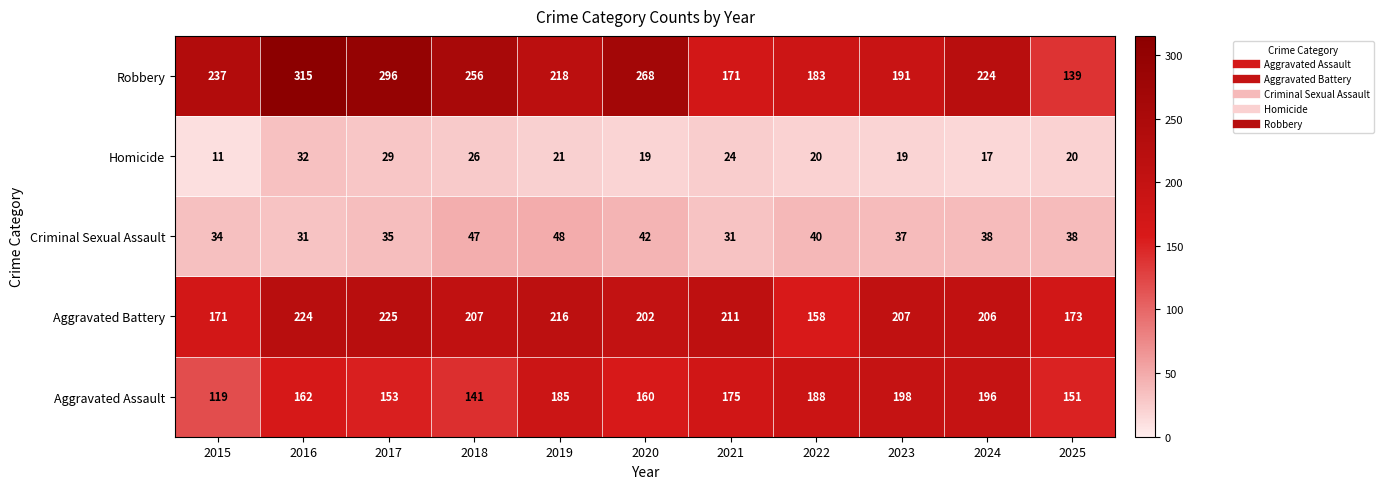

What is the difference between the maximum and minimum values in the Homicide series?

21